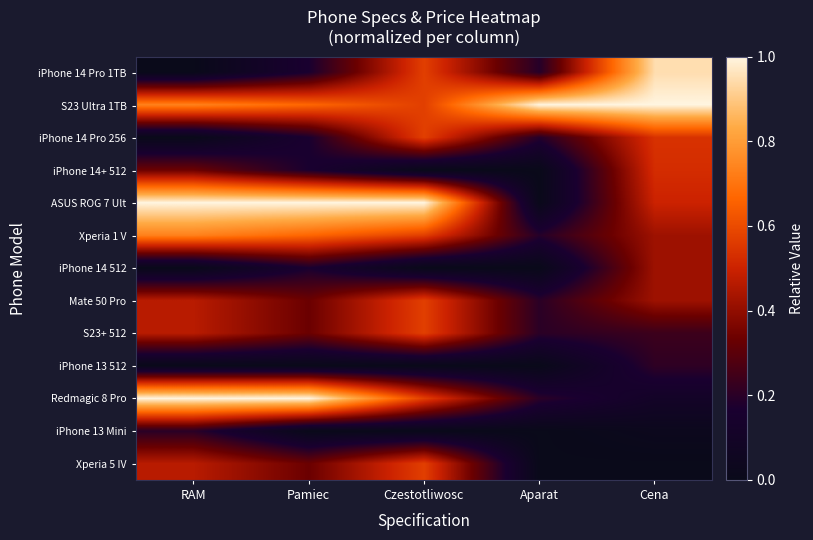

Rank the series by their maximum value, from highest to lowest.

S23 Ultra 1TB, ASUS ROG 7 Ult, Redmagic 8 Pro, iPhone 14 Pro 1TB, Xperia 1 V, iPhone 14 Pro 256, Mate 50 Pro, S23+ 512, Xperia 5 IV, iPhone 14+ 512, iPhone 14 512, iPhone 13 512, iPhone 13 Mini